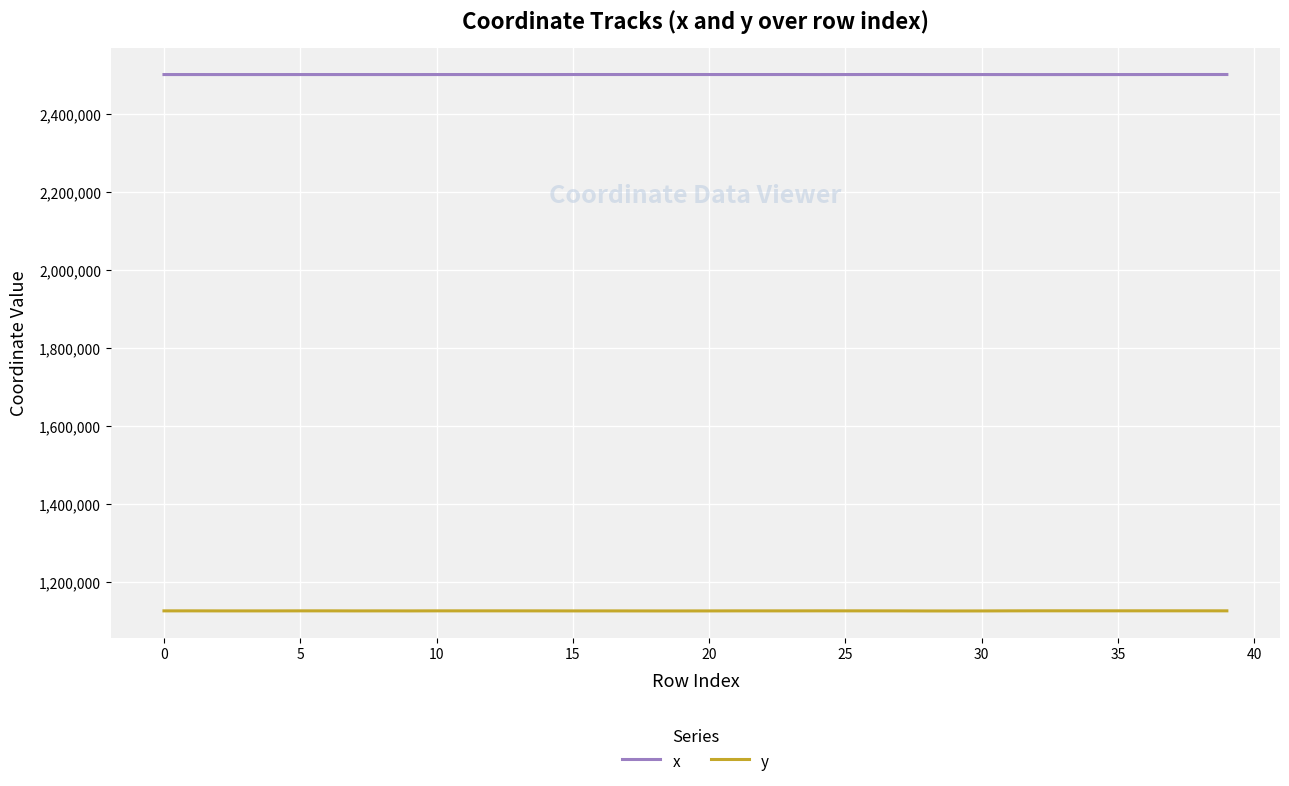

What is the smallest value displayed?

1126397.7